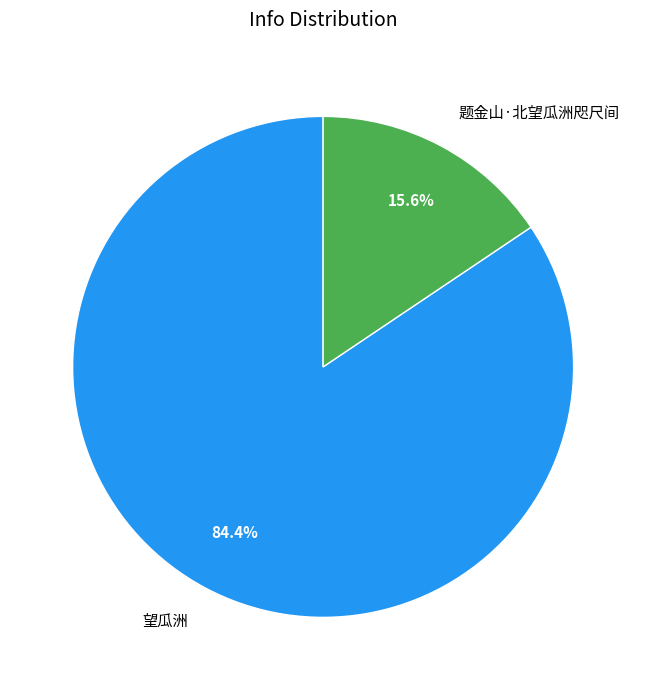

To the nearest percent, what is the difference between the 望瓜洲 and 题金山·北望瓜洲咫尺间 slice percentages?

69%